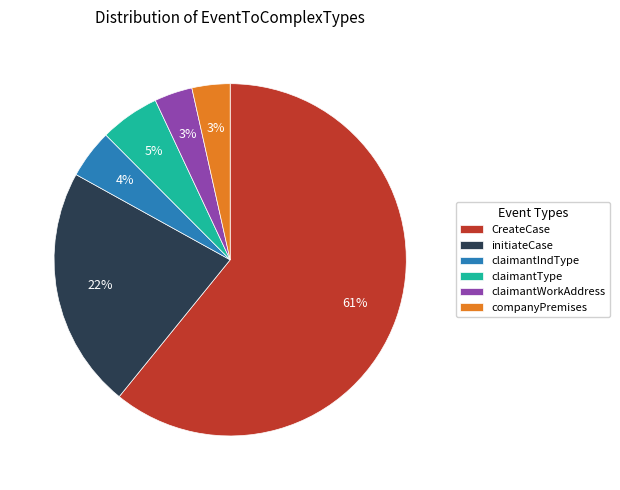

To the nearest percent, what is the average slice percentage?

17%